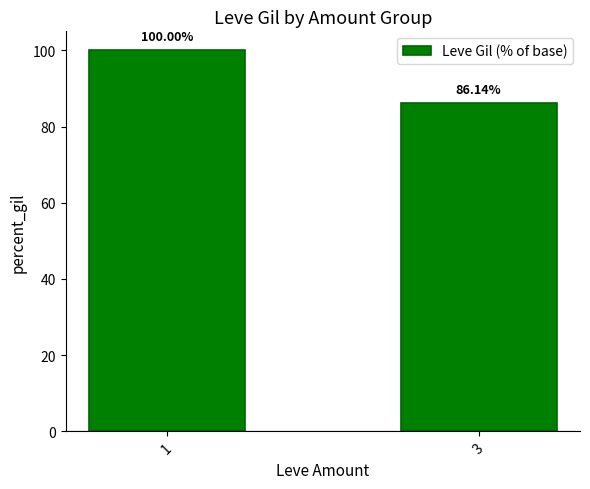

What is the change in value from 1 to 3?

-13.9